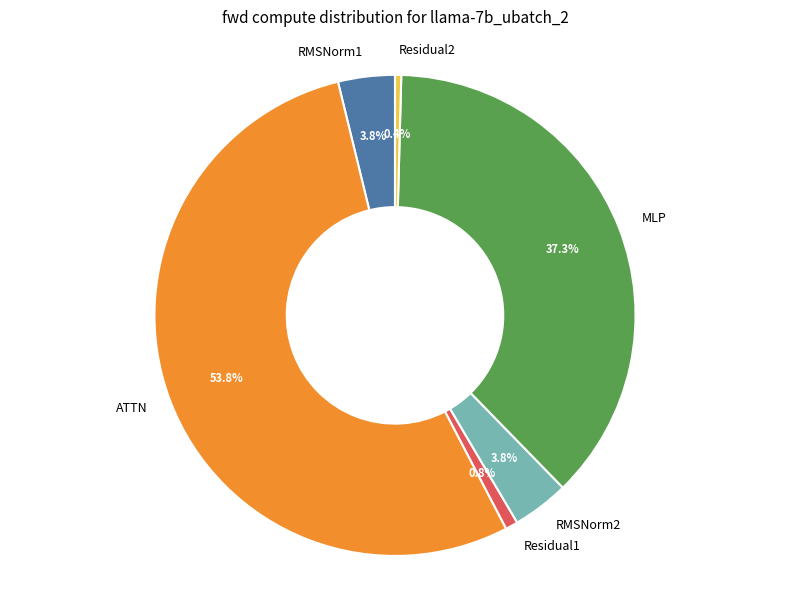

Approximately how many times larger is the value at Residual2 compared to Residual1?

0.5